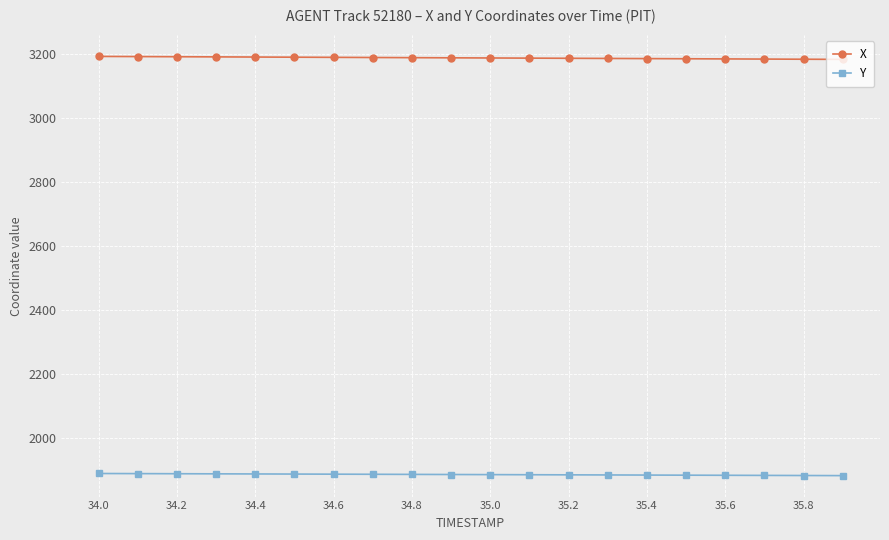

At how many categories does at least one series exceed 2862?

20